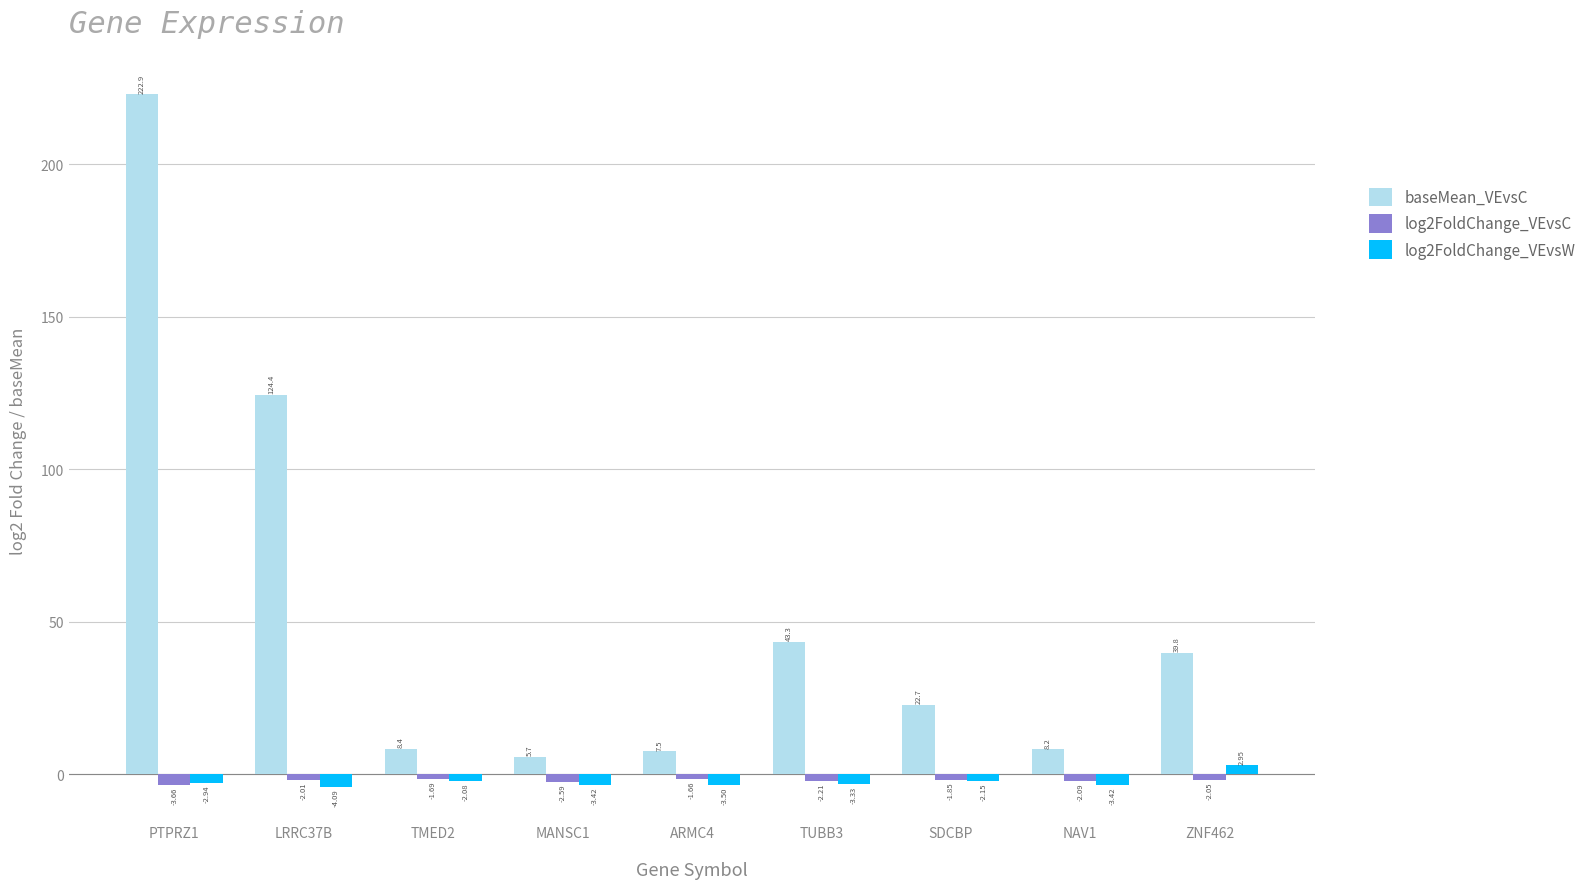

How many bars are there in each group?

3